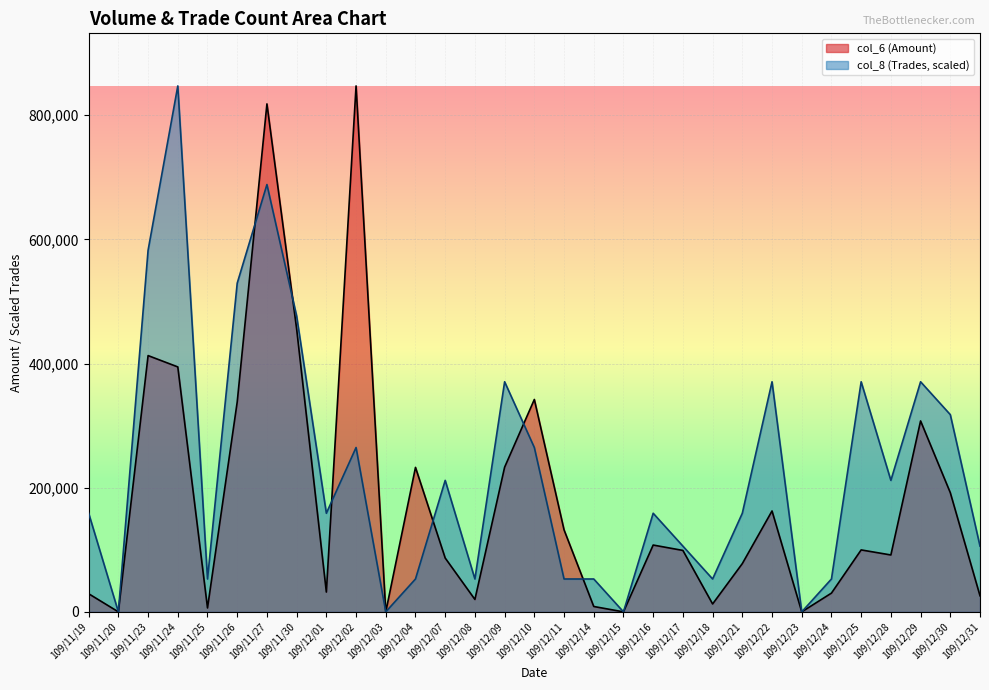

Which series changed the most between 109/12/10 and 109/12/22?

col_6 (Amount)